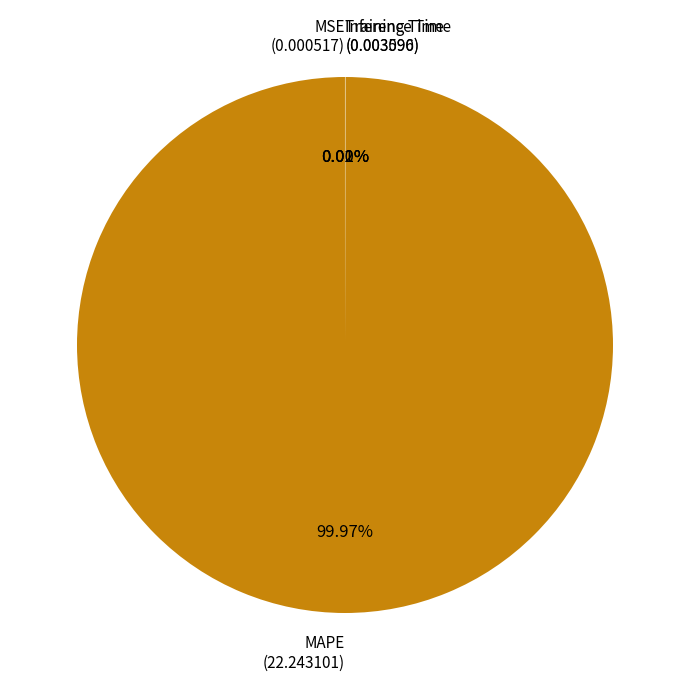

What is the largest slice in the pie chart?

MAPE